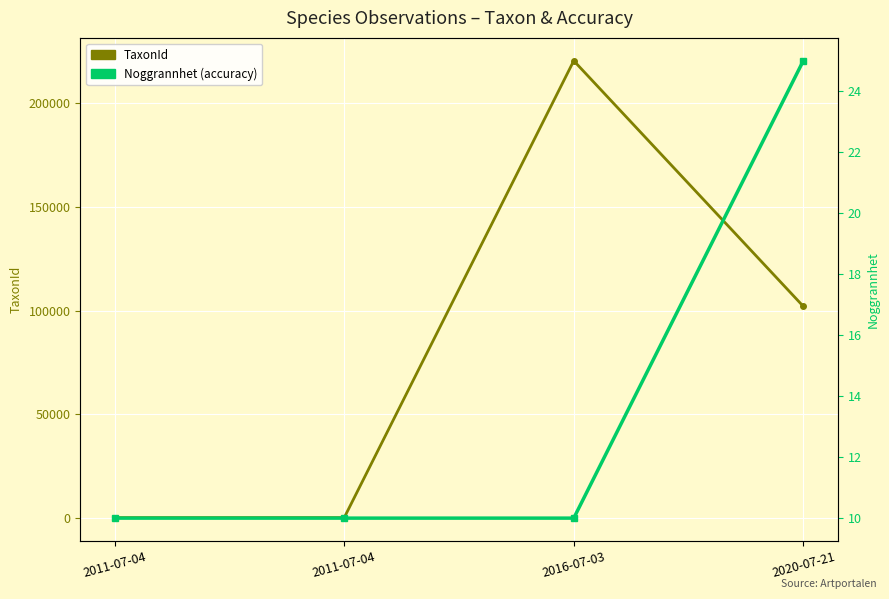

Which series changed the most between 2011-07-04 and 2020-07-21?

TaxonId